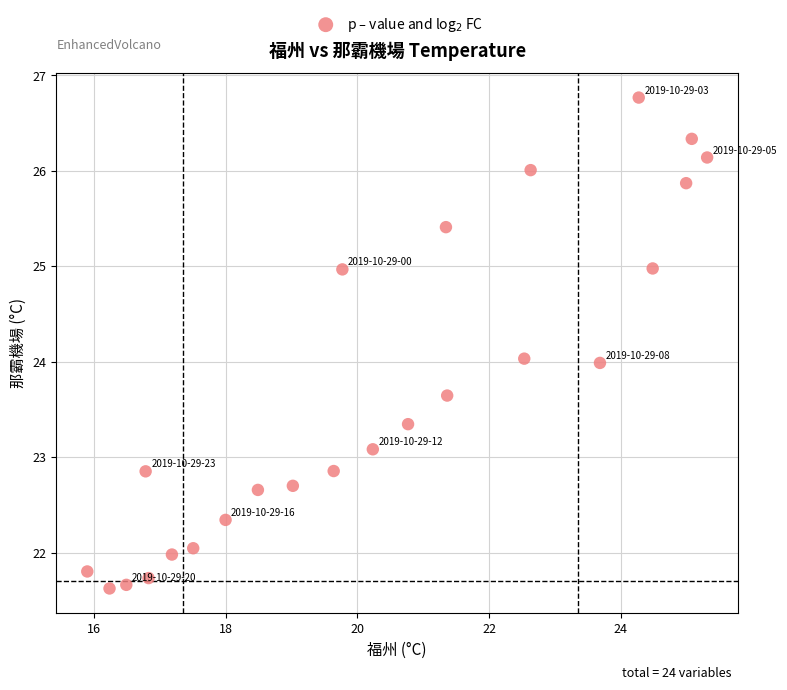

What is the range of X values (max minus min)?

9.4